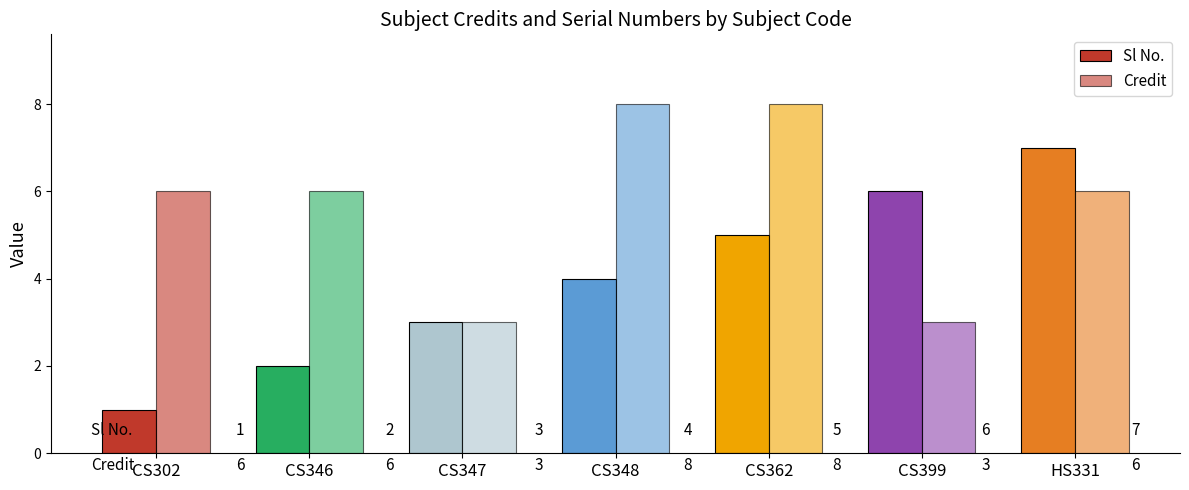

How many groups of bars are there?

7